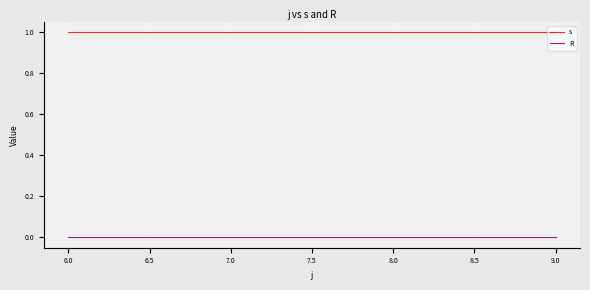

True or false: s and R cross at least once.

False